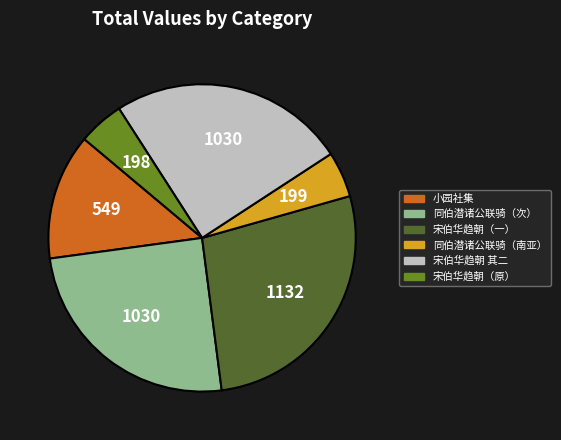

Does any single category account for the majority?

No